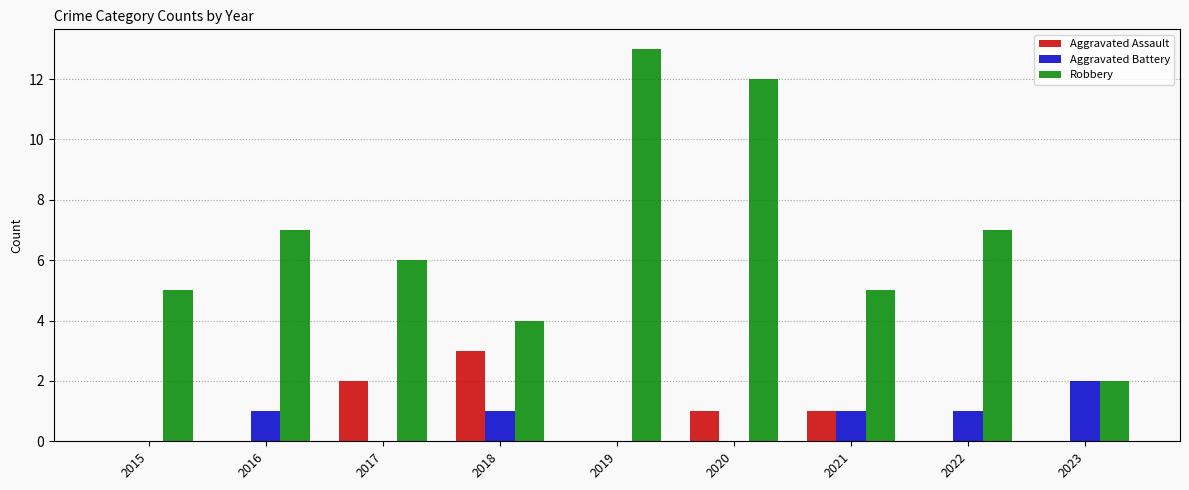

Which series changed the most between 2020 and 2023?

Robbery